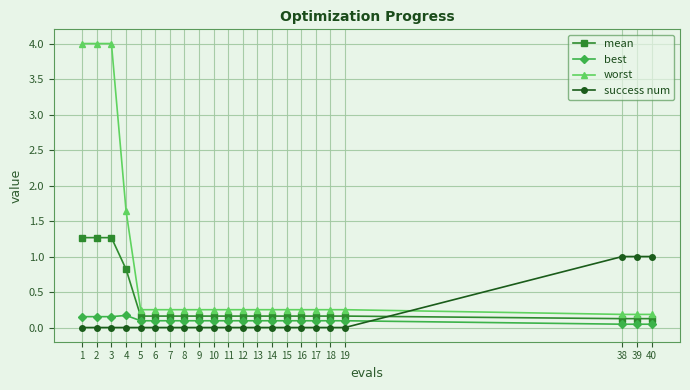

Is it true that worst equals 0.1 at 15?

False